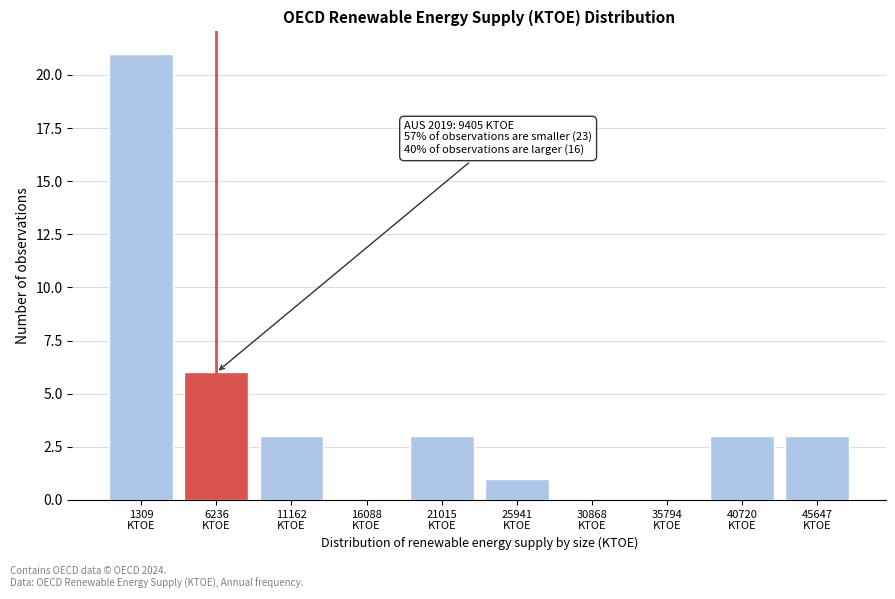

What is the greatest value displayed?

21